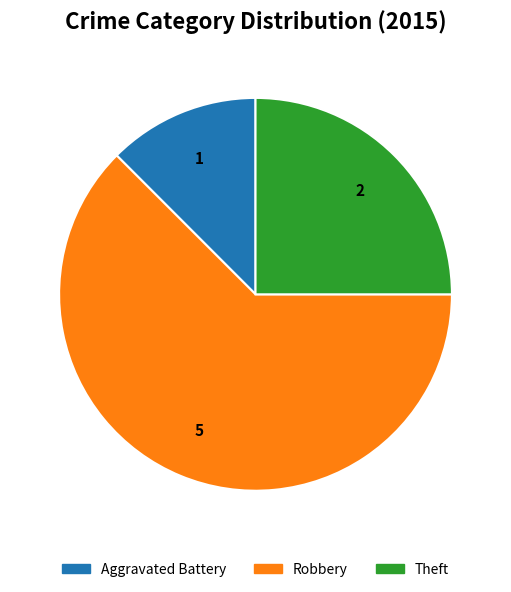

Is it true that Theft is 25% of the pie?

True